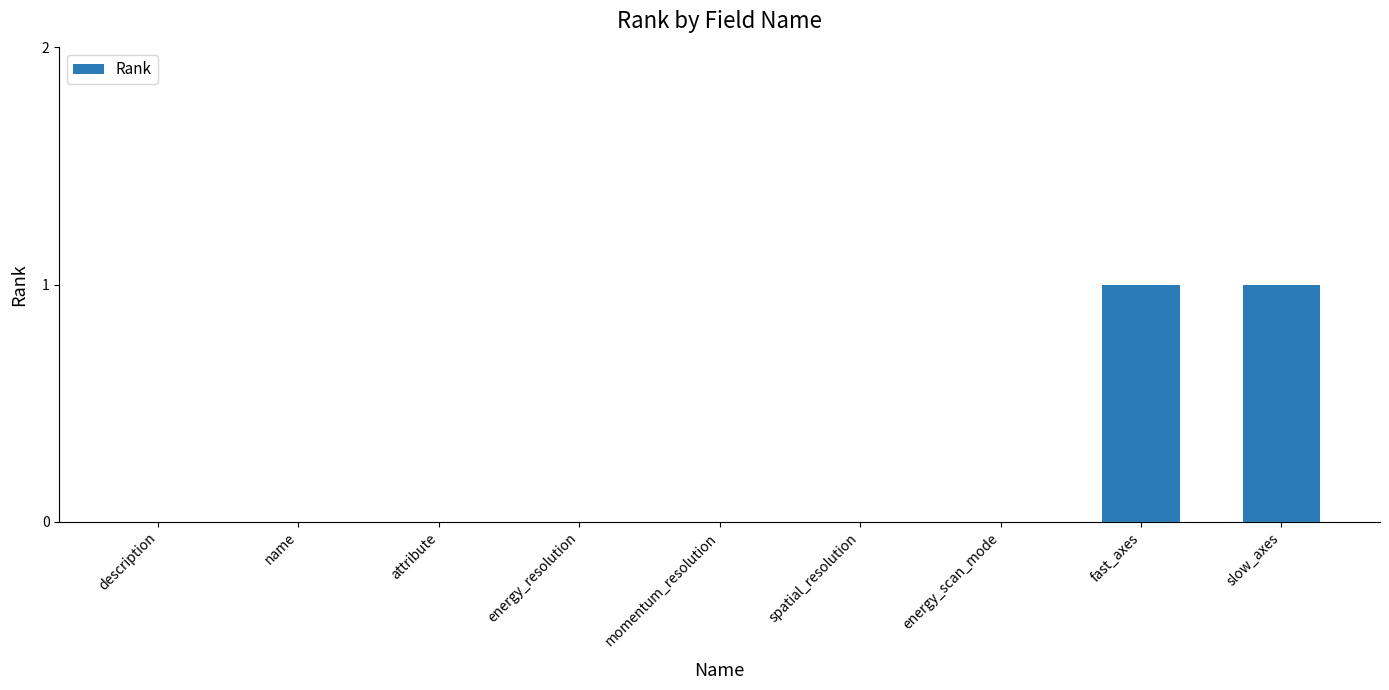

Between description and slow_axes, which is larger?

slow_axes